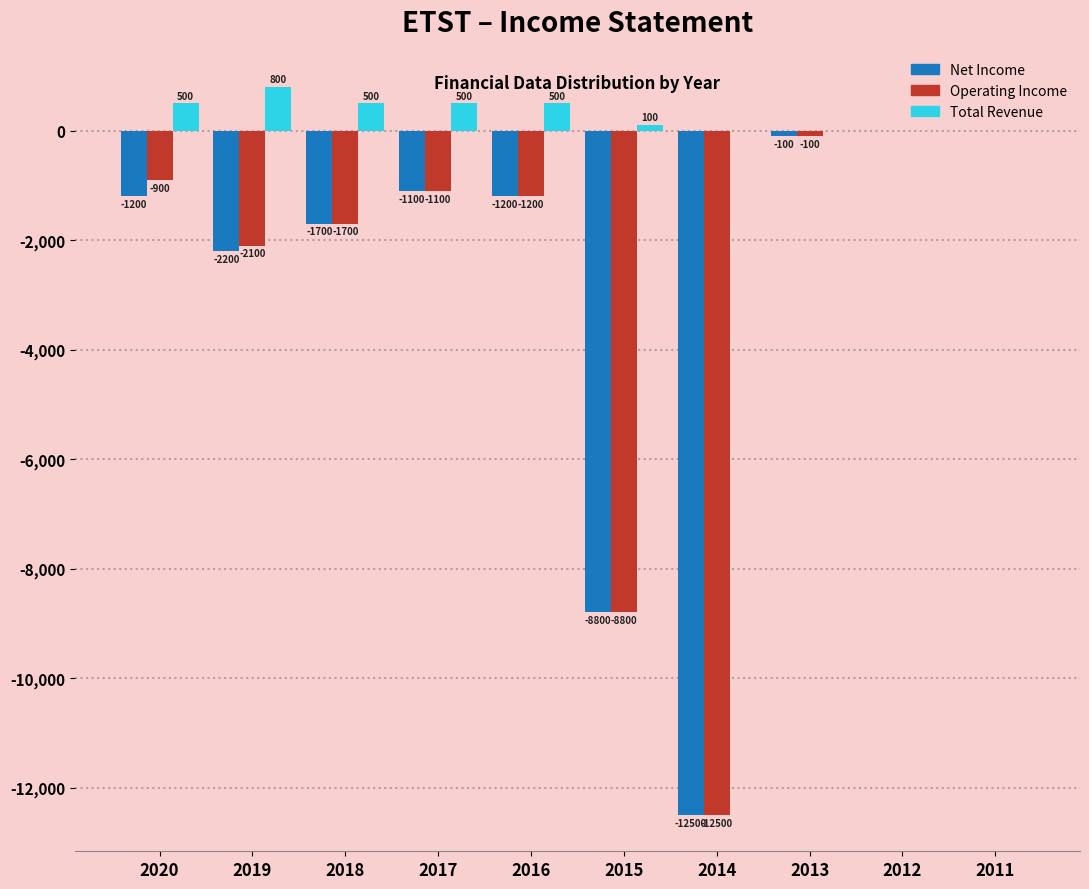

Reading right to left, list all the values displayed in this chart.

Net Income: 2011=0	2012=0	2013=-100	2014=-12500	2015=-8800	2016=-1200	2017=-1100	2018=-1700	2019=-2200	2020=-1200
Operating Income: 2011=0	2012=0	2013=-100	2014=-12500	2015=-8800	2016=-1200	2017=-1100	2018=-1700	2019=-2100	2020=-900
Total Revenue: 2011=0	2012=0	2013=0	2014=0	2015=100	2016=500	2017=500	2018=500	2019=800	2020=500